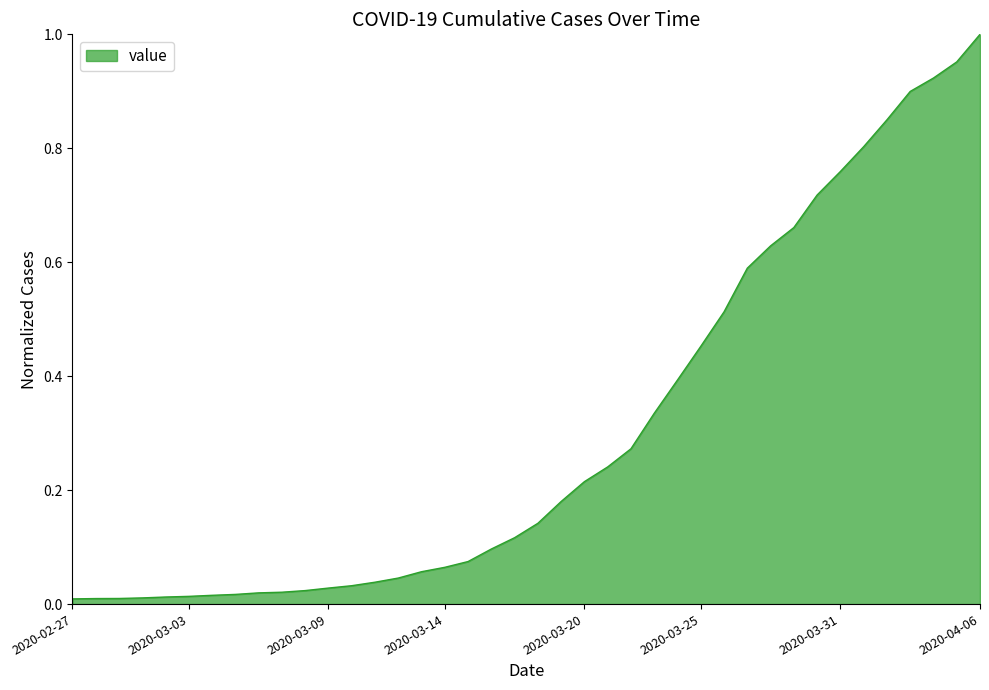

Does the chart have visible grid lines?

No